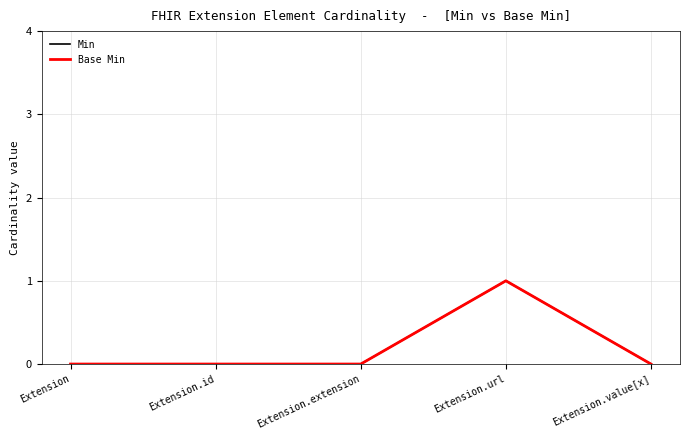

What position from the left is Extension.extension?

3